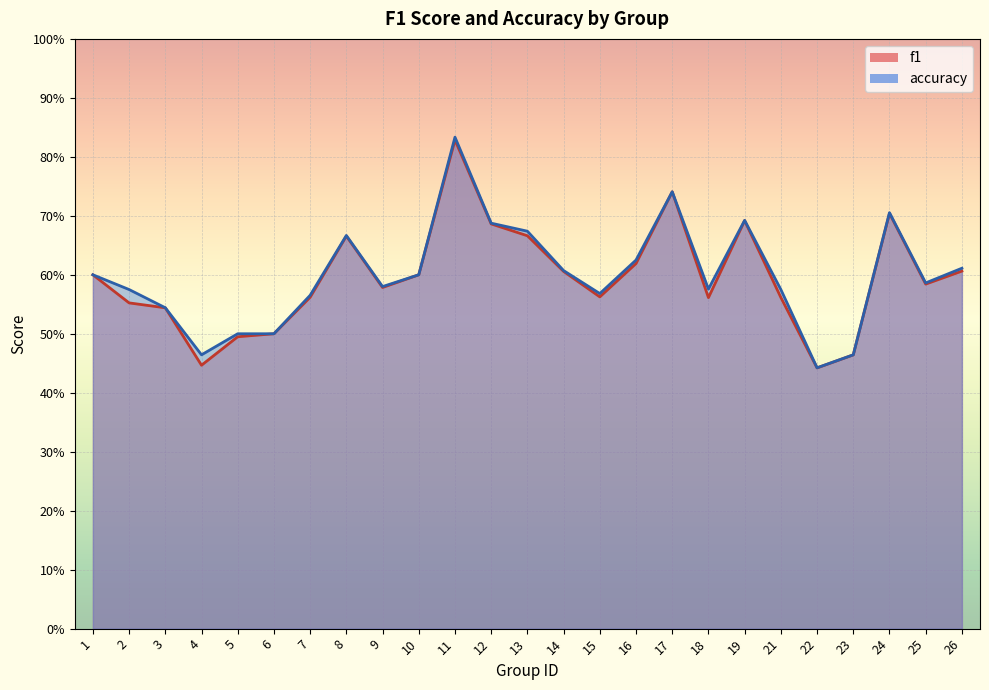

In accuracy, how many points are higher than both neighbors (excluding endpoints)?

5